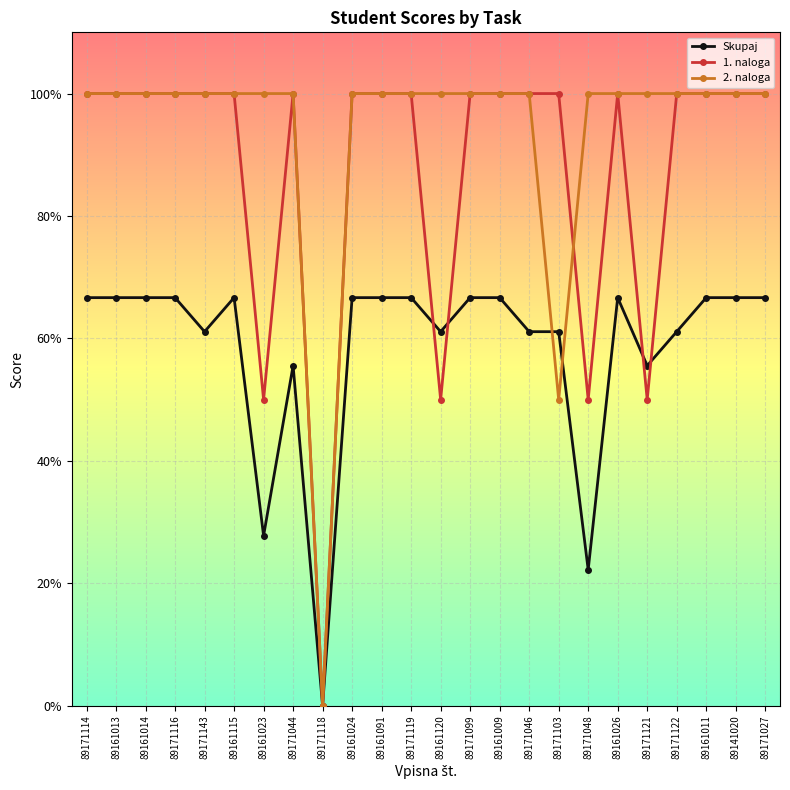

In 1. naloga, how many points are lower than both neighbors (excluding endpoints)?

5